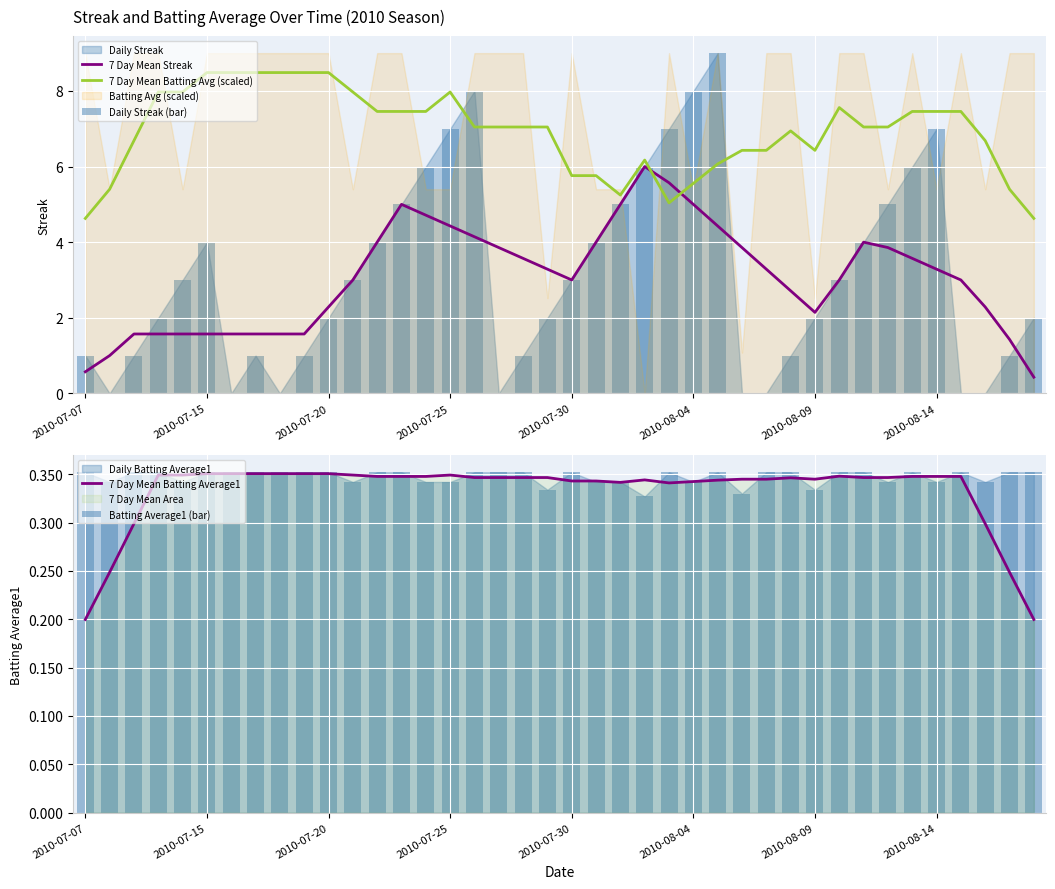

True or false: 7 Day Mean Batting Avg (scaled) and 7 Day Mean Streak cross at least once.

True